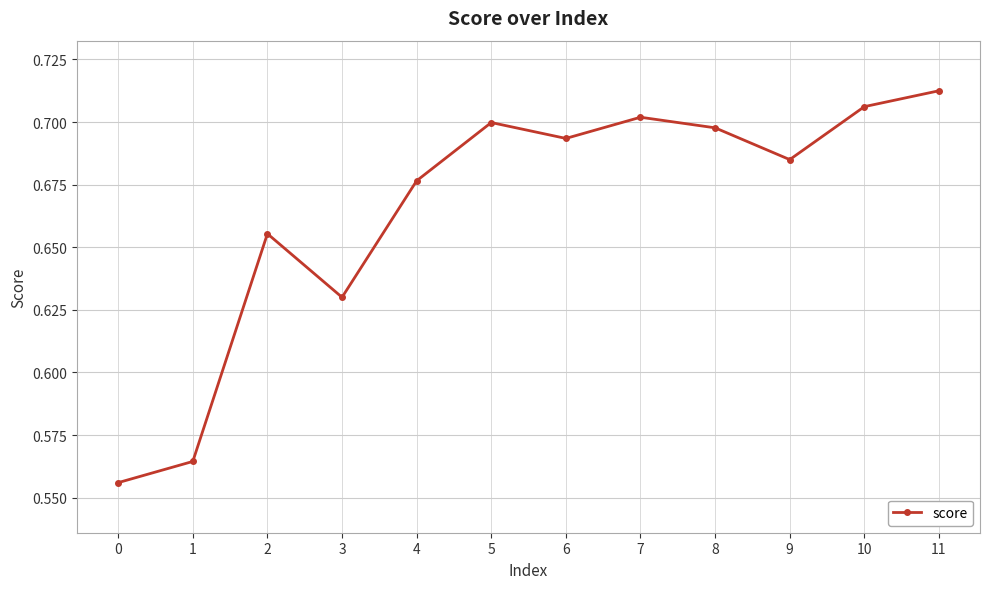

How many lines are shown in the chart?

1